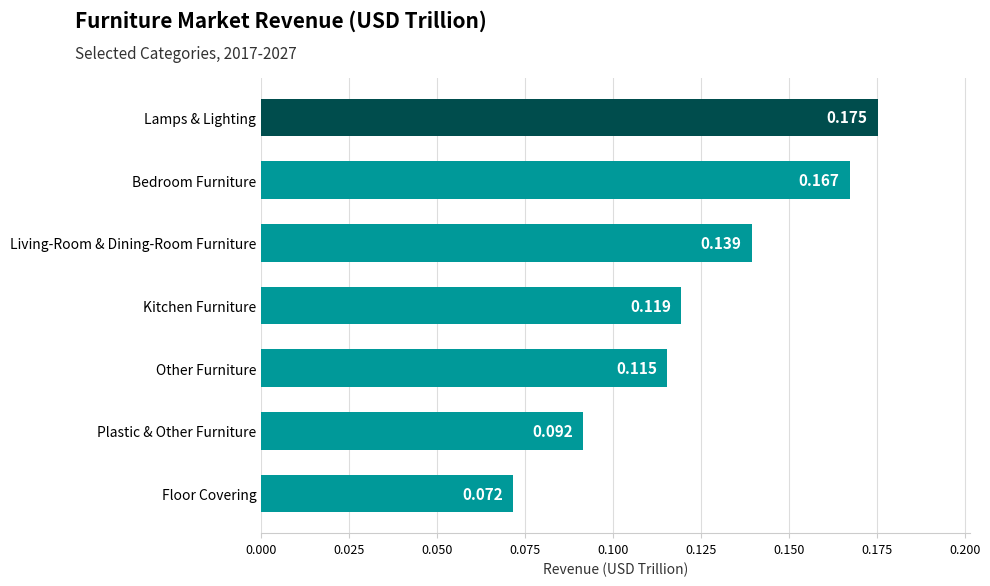

At which category does the chart reach its peak across all series?

Lamps & Lighting